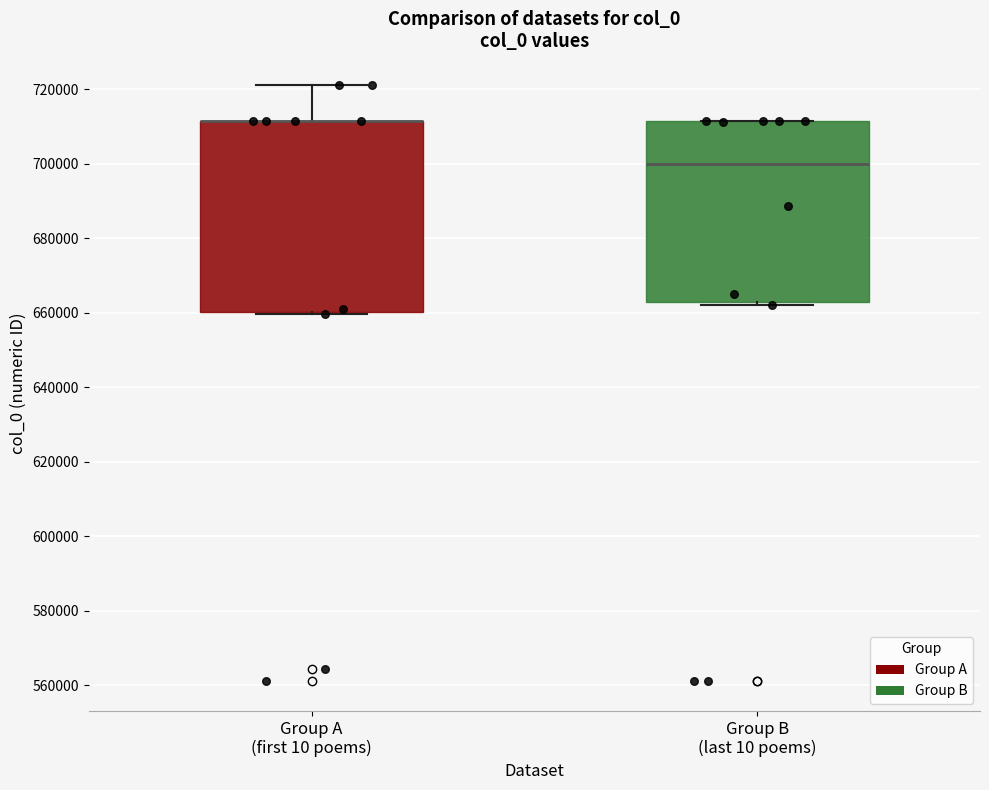

Reading left to right, read every box against the y-axis: the position of its median line, the range the box covers, and the ends of its whiskers. The values are not printed on the chart, so give them approximately, as read against the axis.

Group A (first 10 poems): median 712000 (drawn on the box's upper edge), box 660000 to 712000, whiskers 660000 to 722000
Group B (last 10 poems): median 700000, box 662000 to 712000, whiskers 662000 (just below the box's lower edge) to 712000